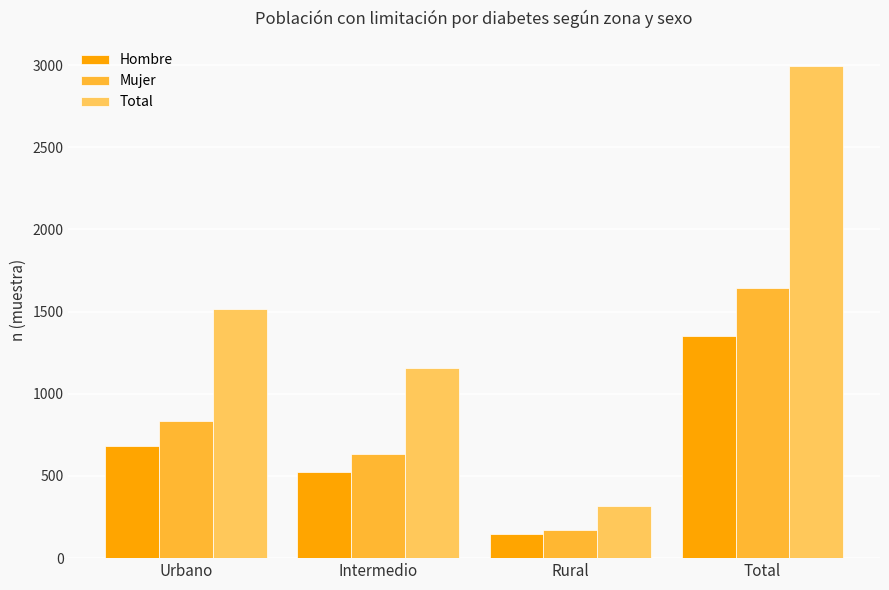

What is the total value across all series at Intermedio?

2320